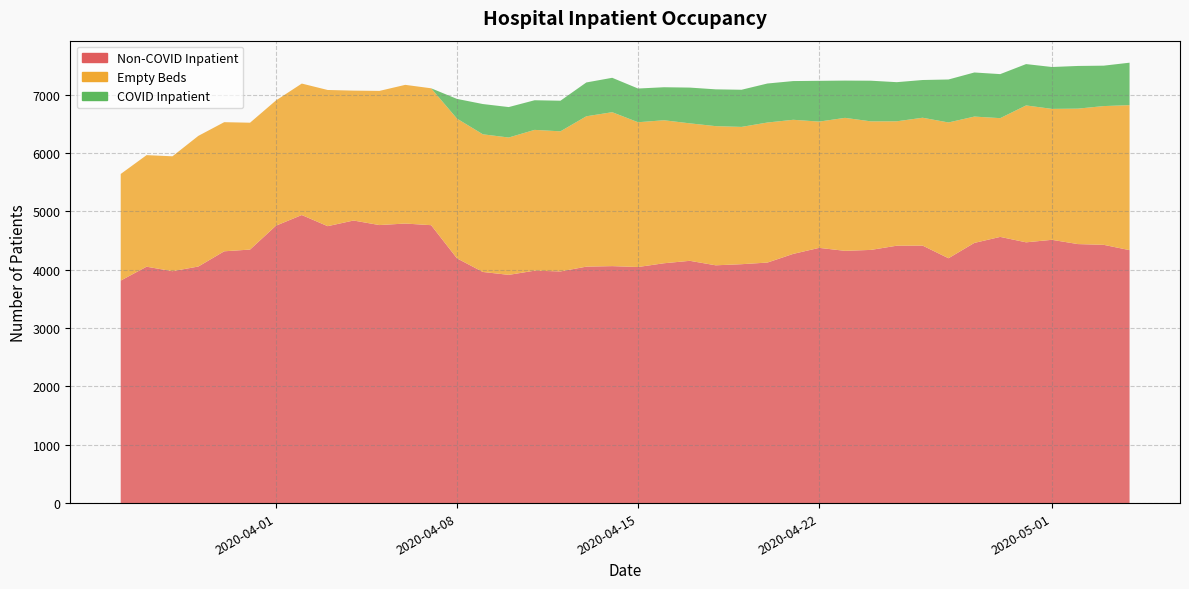

Reading left to right, what are all the values shown in this chart?

inpatient_non_covid: 3815	4053	3976	4056	4317	4347	4756	4939	4748	4845	4767	4793	4765	4196	3963	3913	3985	3972	4054	4063	4048	4112	4154	4077	4096	4124	4273	4376	4325	4341	4413	4415	4198	4461	4564	4471	4514	4441	4428	4337
inpatient_empty: 1828	1913	1970	2240	2214	2175	2147	2254	2335	2227	2300	2378	2347	2396	2360	2355	2414	2402	2578	2639	2482	2452	2357	2386	2354	2401	2299	2165	2280	2204	2133	2192	2328	2166	2036	2347	2245	2322	2379	2486
inpatient_covid: 0	0	0	0	0	0	0	0	0	0	0	0	0	338	519	522	508	525	580	590	578	566	613	631	637	669	664	699	639	697	671	647	737	756	755	709	718	732	693	728